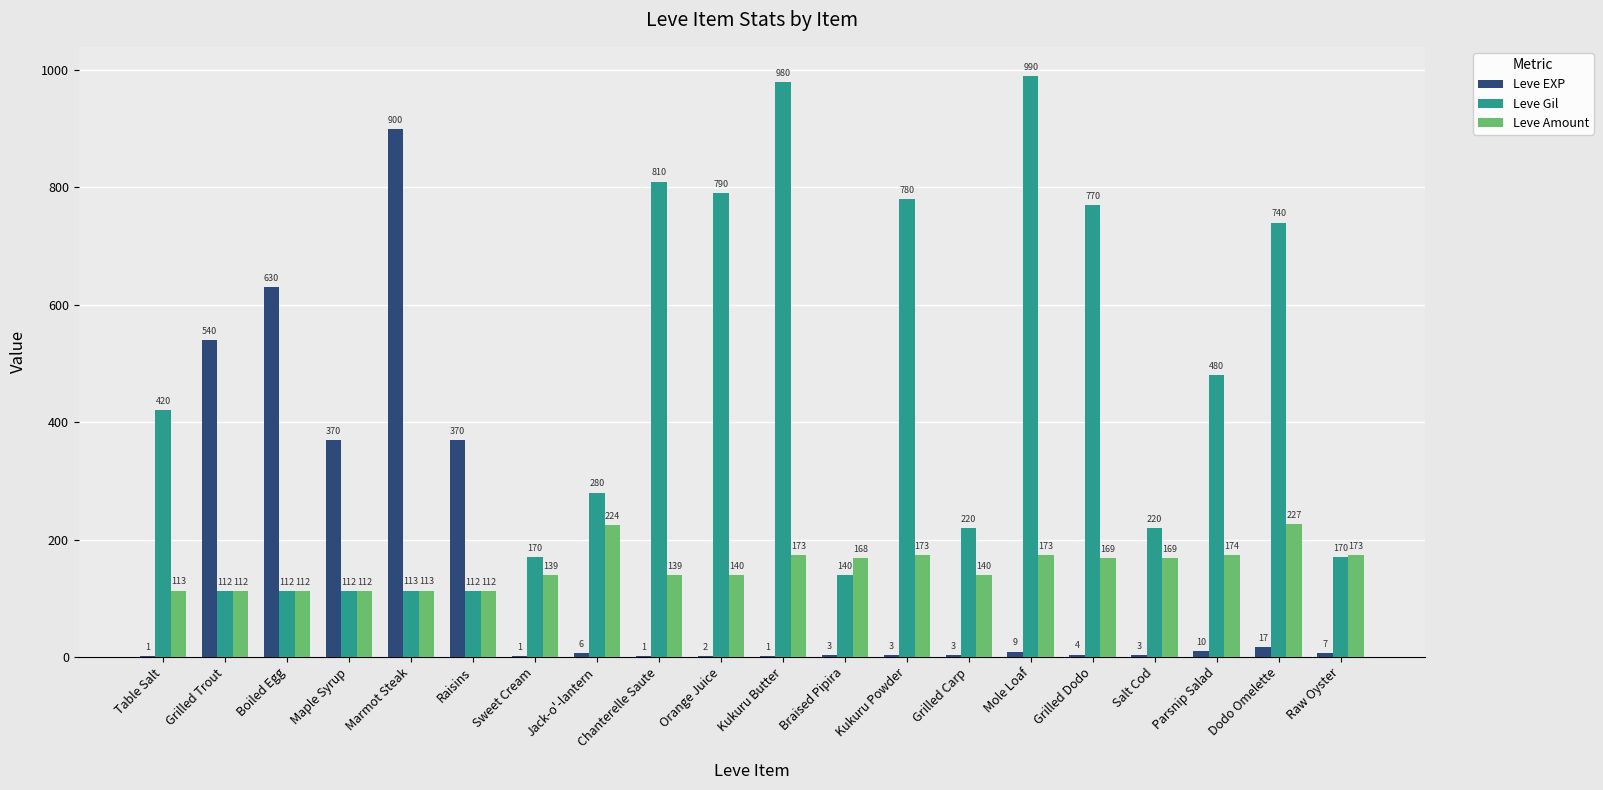

The Leve EXP series shows 900 at Marmot Steak. True or false?

True